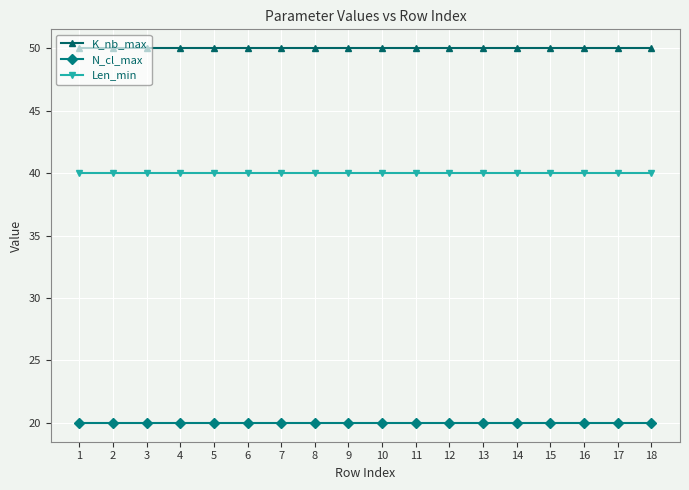

What are all the series names shown in the legend?

K_nb_max, N_cl_max, Len_min